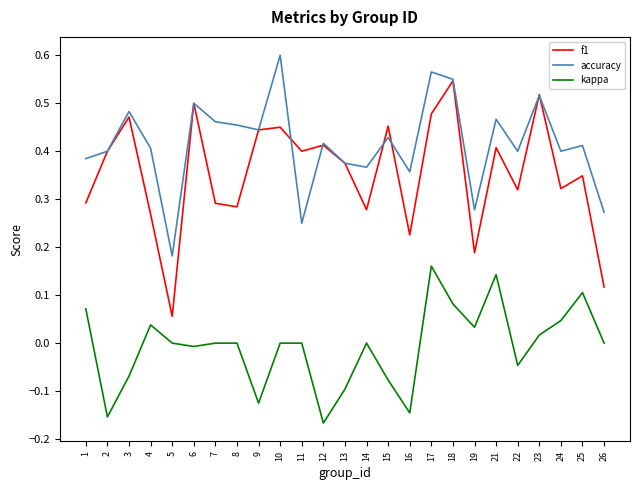

Between 12 and 24, which series saw the biggest shift?

kappa